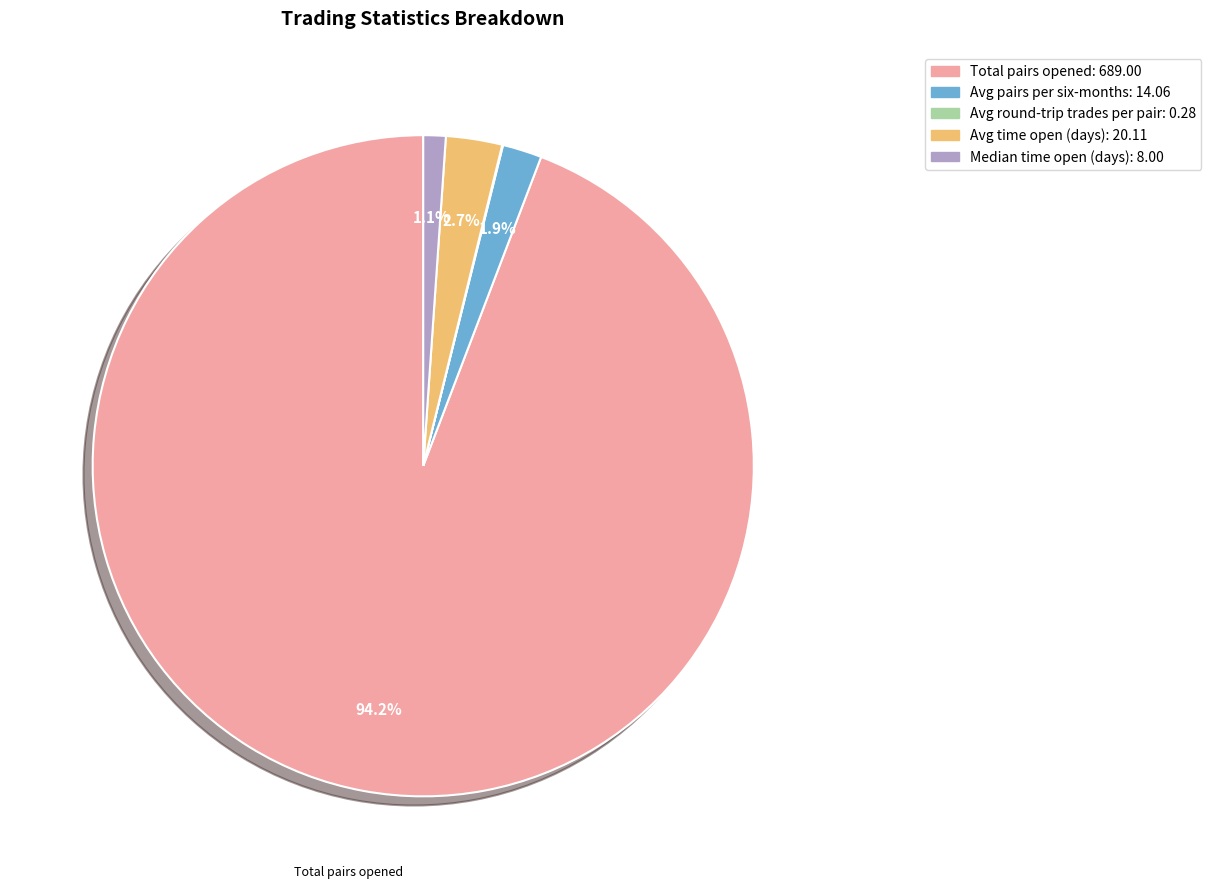

Is there any slice that represents more than half of the pie?

Yes